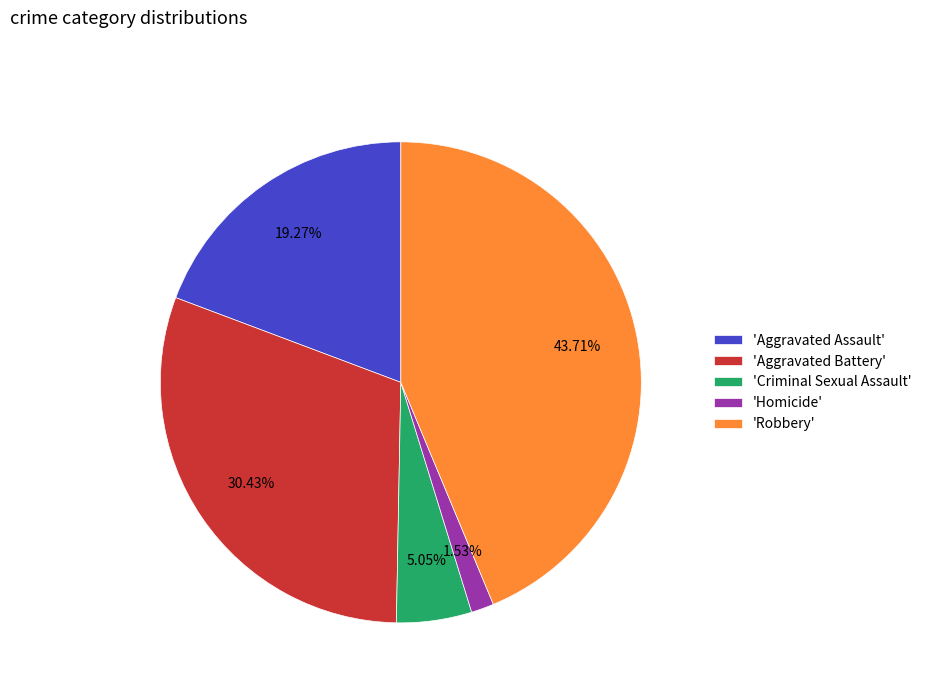

Is there a majority slice in this chart?

No